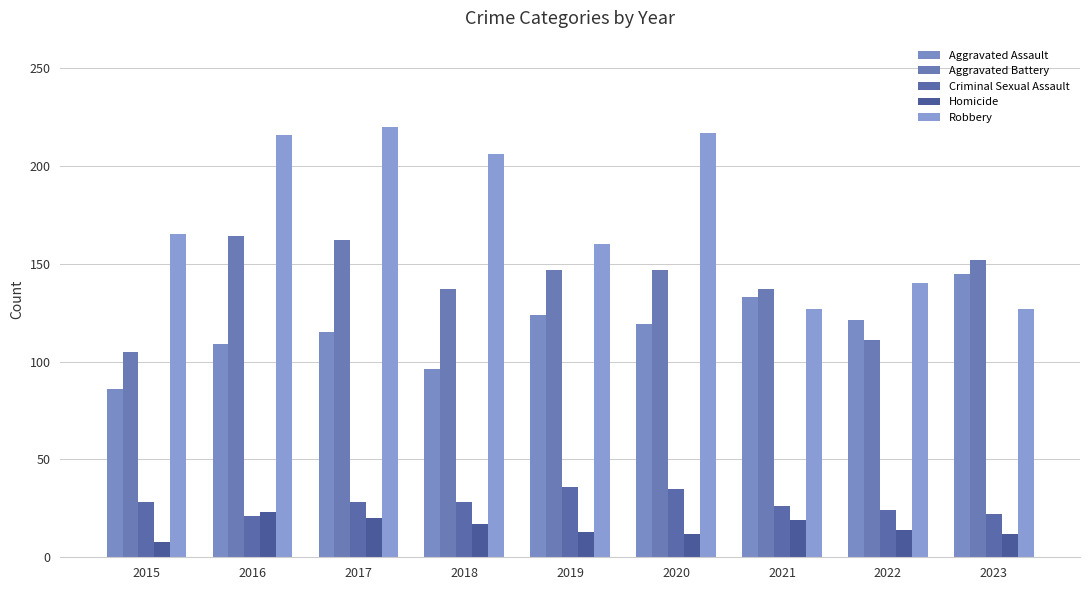

Is the value of Criminal Sexual Assault at 2023 greater than the value of Homicide at 2019?

Yes